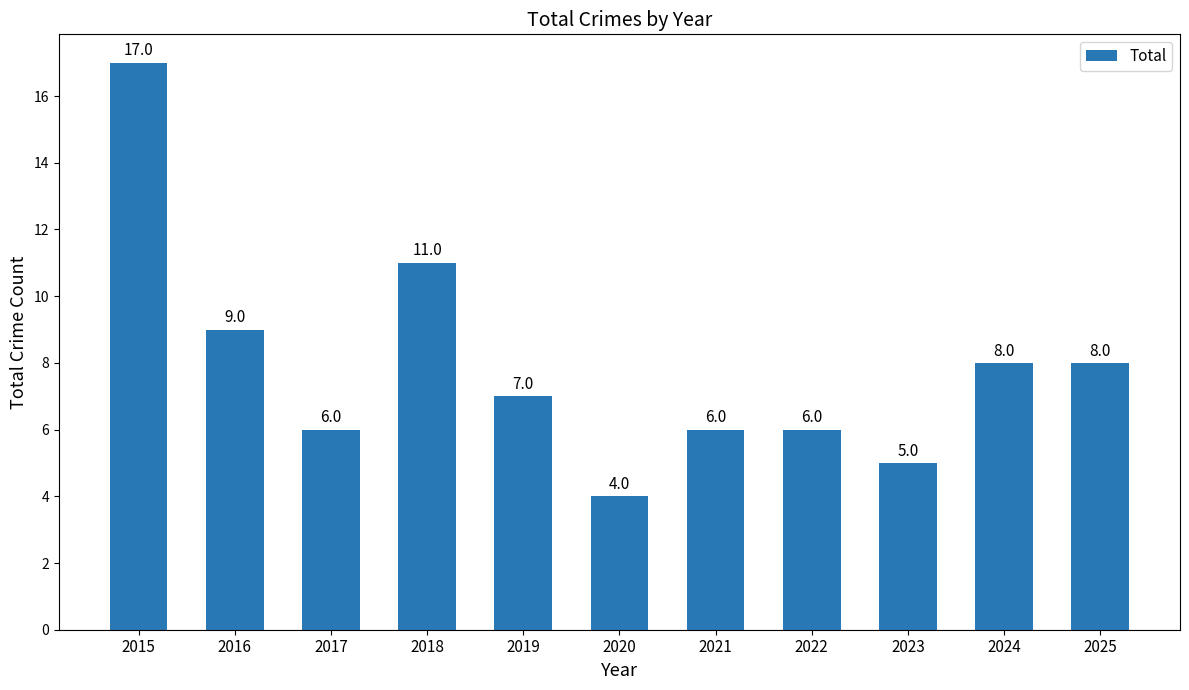

Count the number of categories in the chart.

11